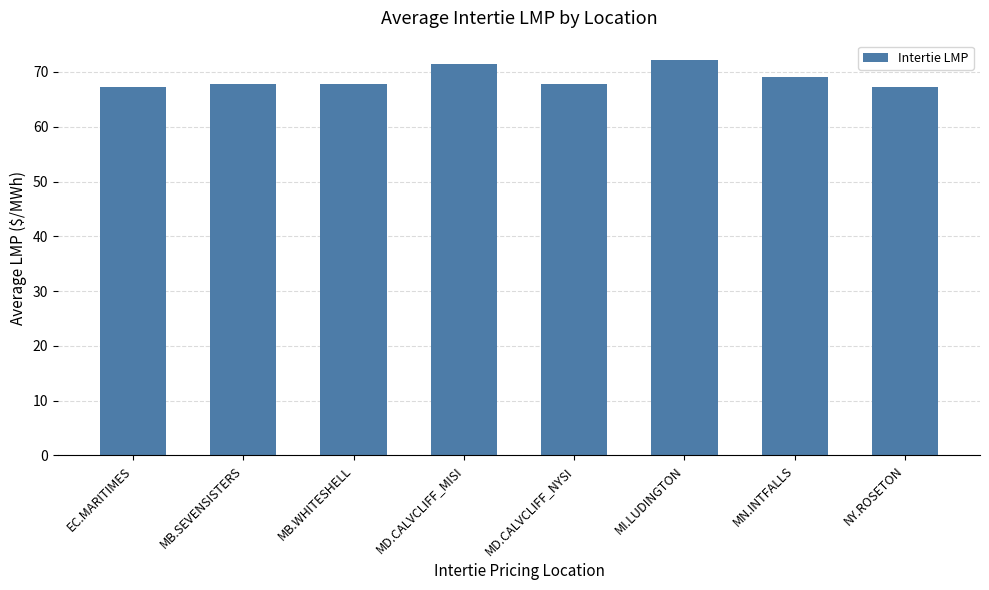

At which label is the value closest to 69?

MN.INTFALLS